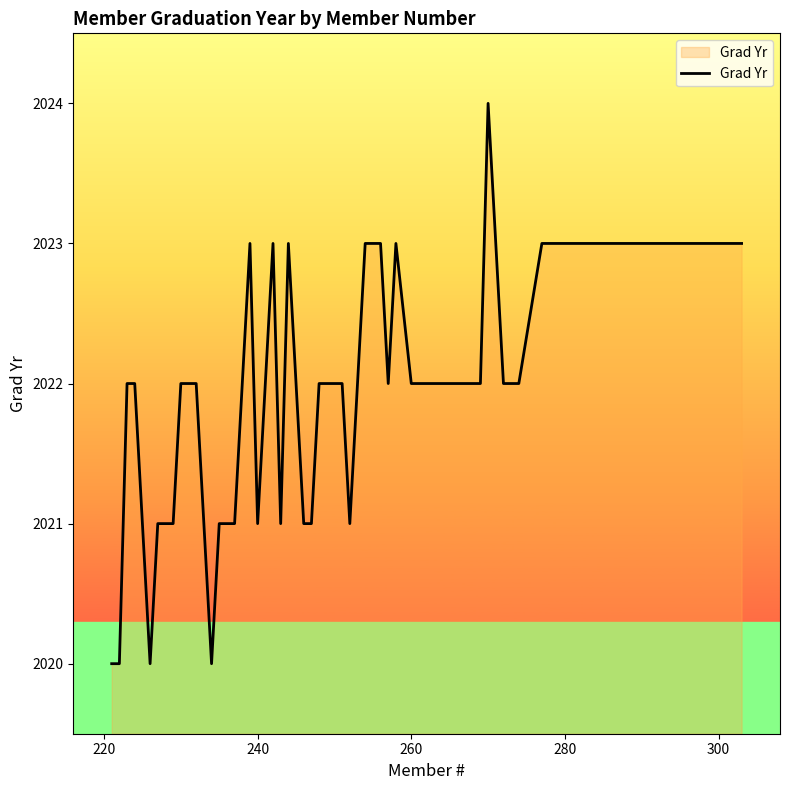

What is the greatest value displayed?

2024